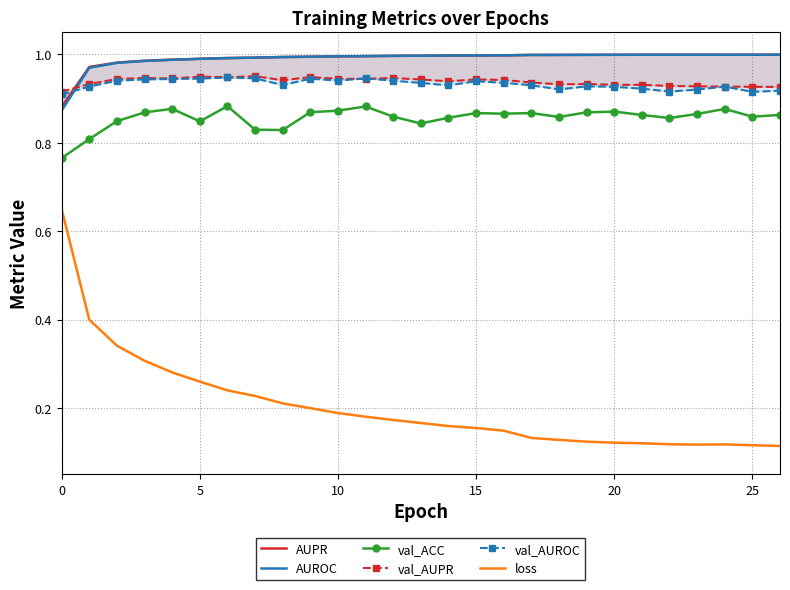

True or false: loss and val_ACC cross at least once.

False